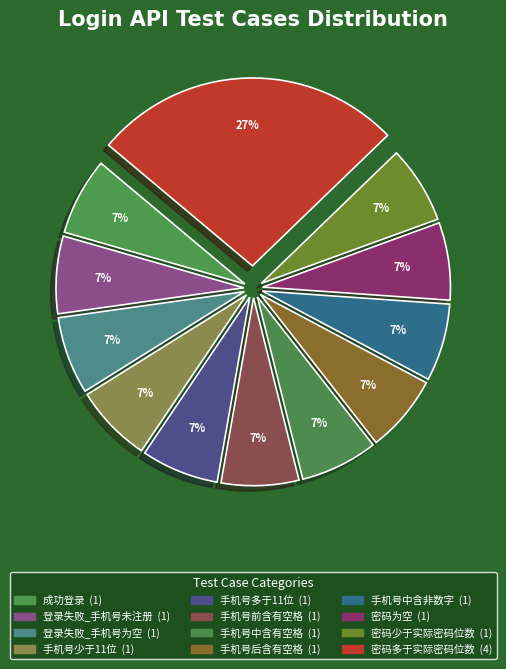

Is there a majority slice in this chart?

No